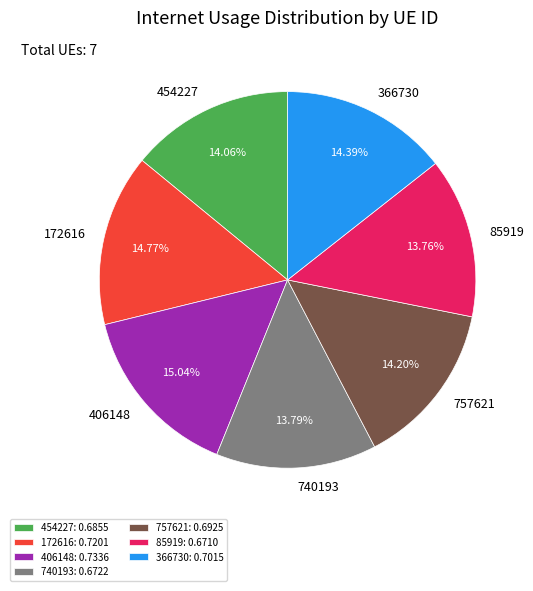

Does 172616 account for over 50% of the chart?

No